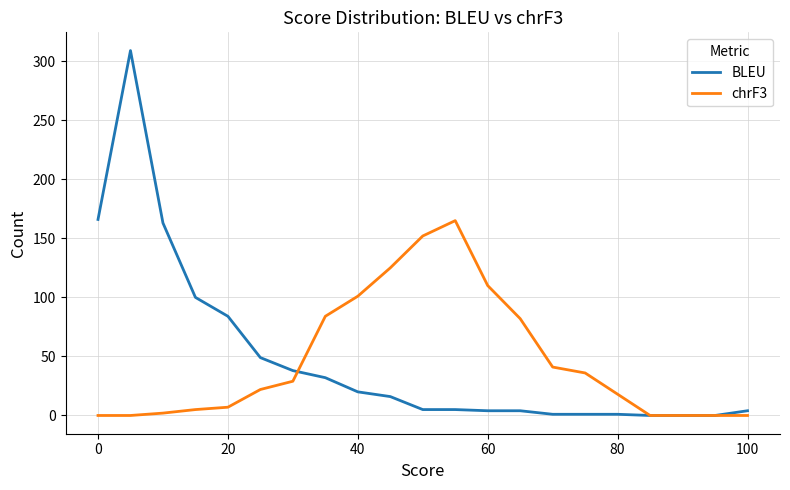

Which series has the widest spread of values?

BLEU